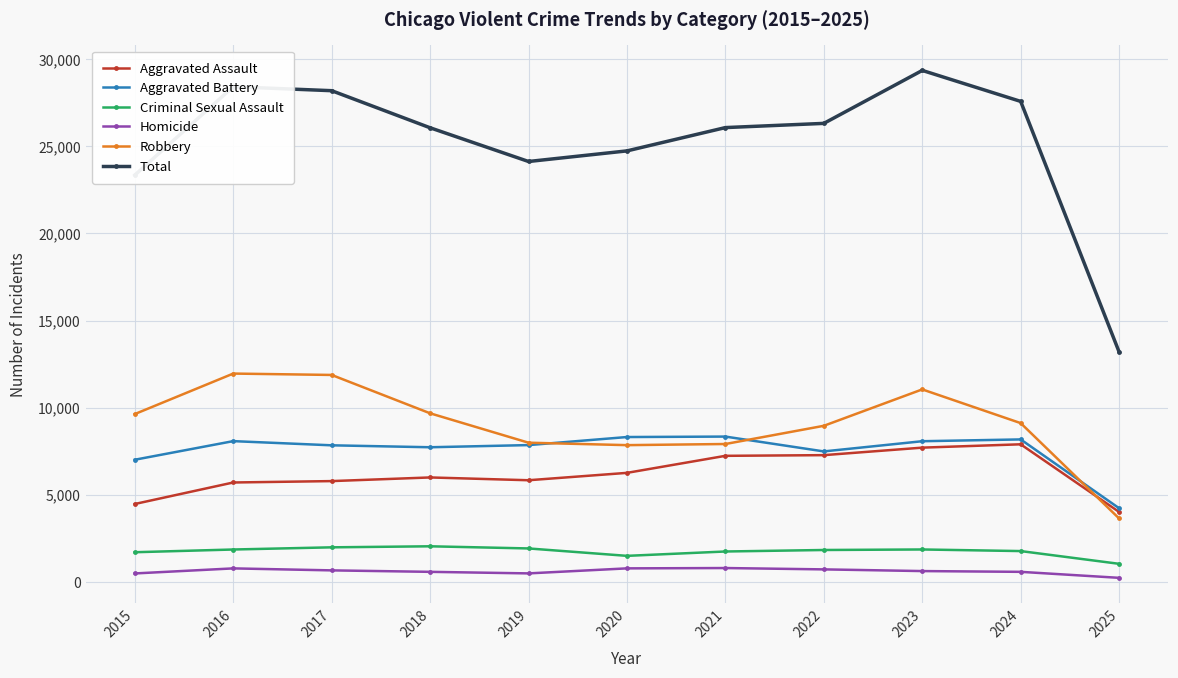

What is the difference between the Aggravated Assault values at 2018 and 2019?

160